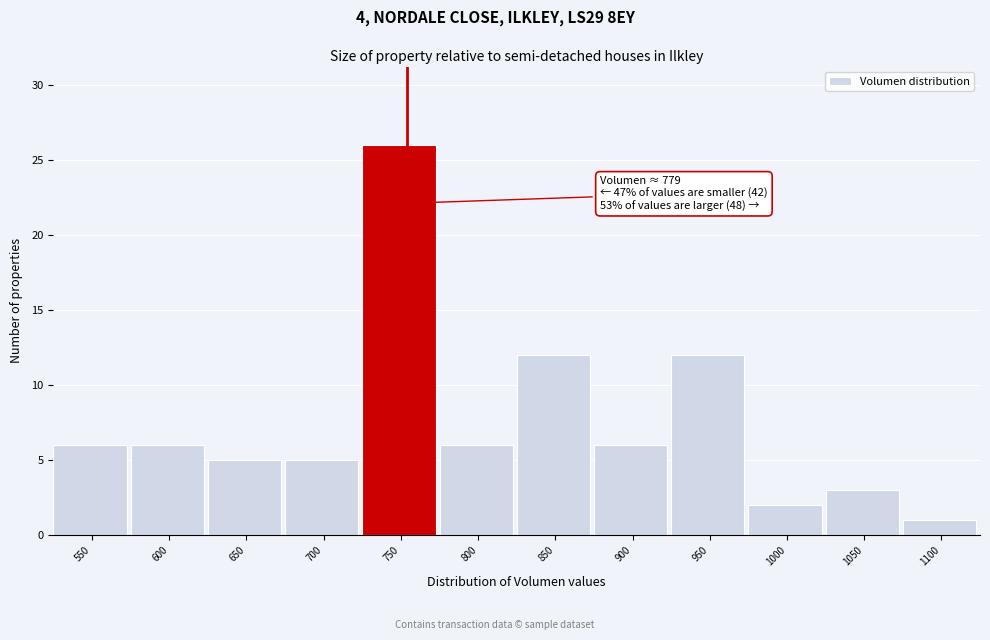

Reading left to right, transcribe all the data shown in this chart.

6	6	5	5	26	6	12	6	12	2	3	1